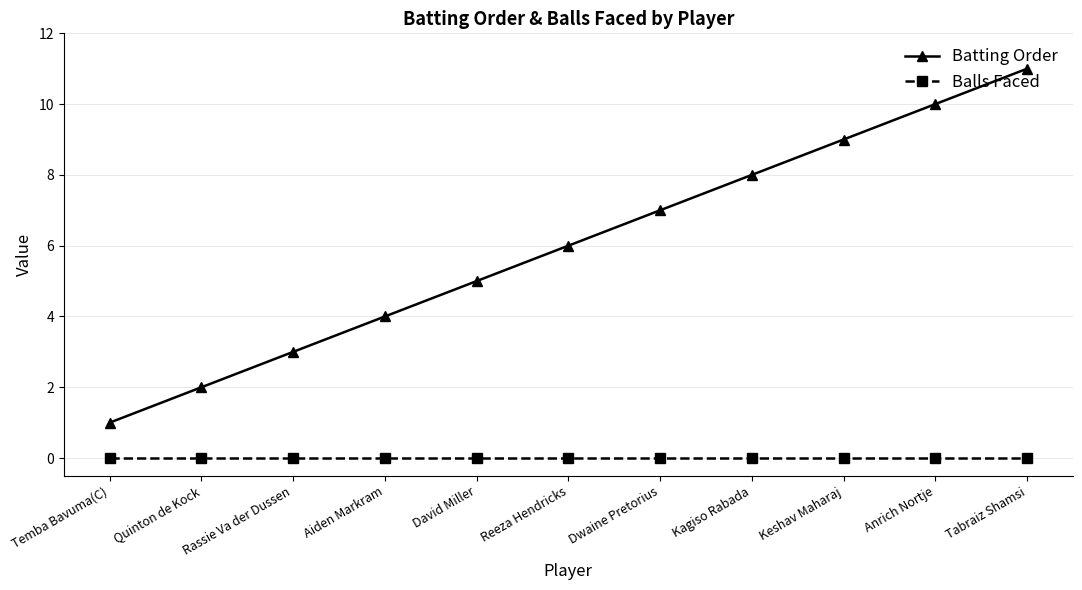

What is the highest value of the Batting Order series?

11